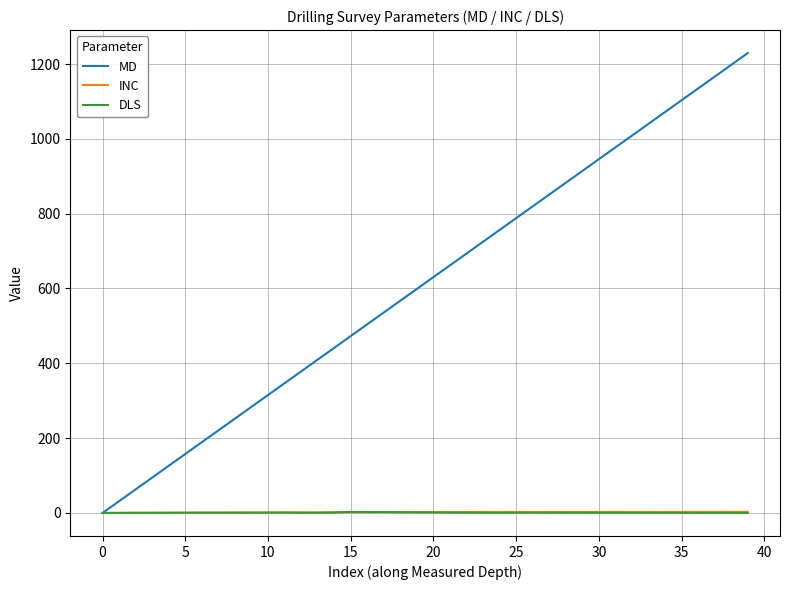

What is the average value of the INC series?

1.9